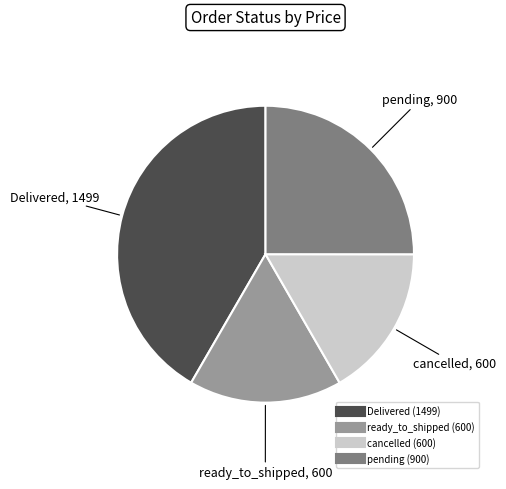

Which category has the biggest portion of the pie?

Delivered